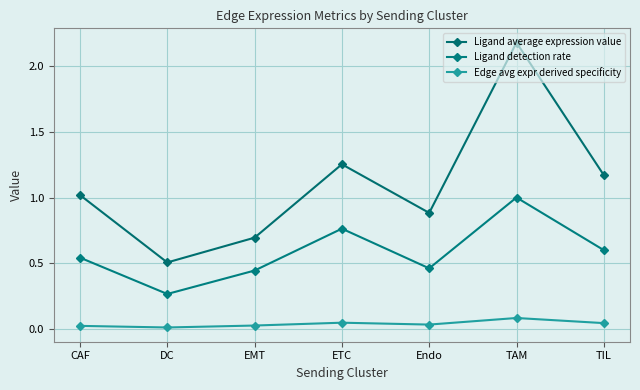

Reading left to right, transcribe all the data shown in this chart.

Ligand average expression value: 1.0	0.5	0.7	1.3	0.9	2.2	1.2
Ligand detection rate: 0.5	0.3	0.4	0.8	0.5	1.0	0.6
Edge avg expr derived specificity: 0.0	0.0	0.0	0.0	0.0	0.1	0.0